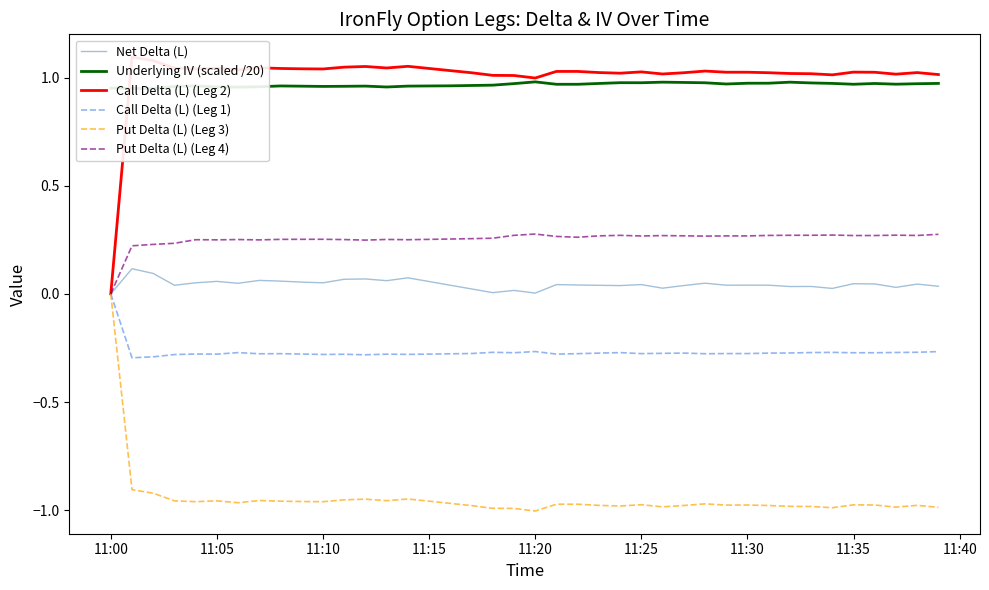

What is the value of the Call Delta (L) (Leg 1) point at the 22nd from the left?

-0.3